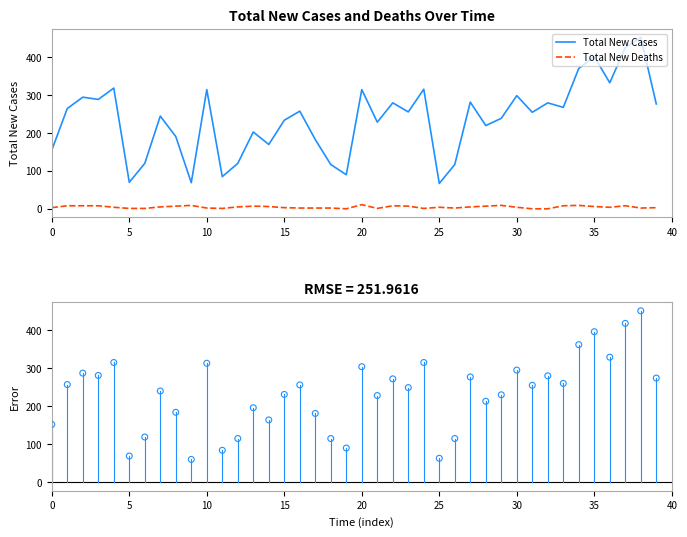

Which series has the largest total across all categories?

Total New Cases